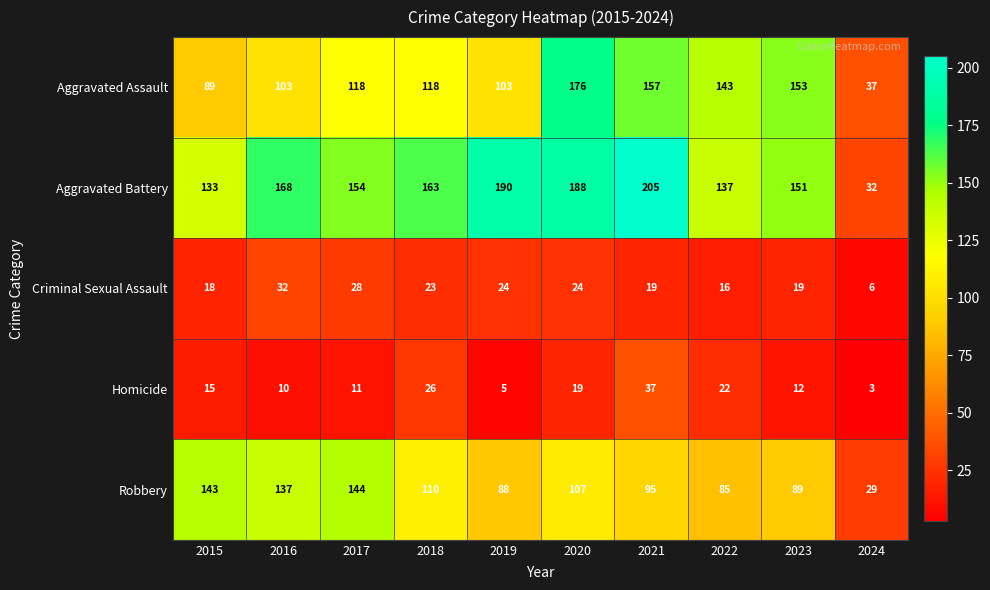

What is the minimum value for Homicide?

3